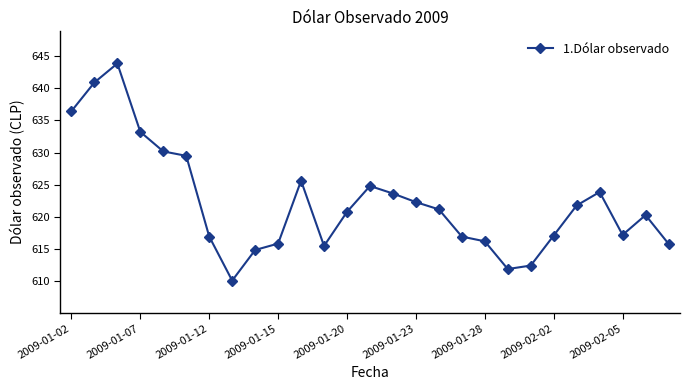

What is the minimum value shown in the chart?

610.1